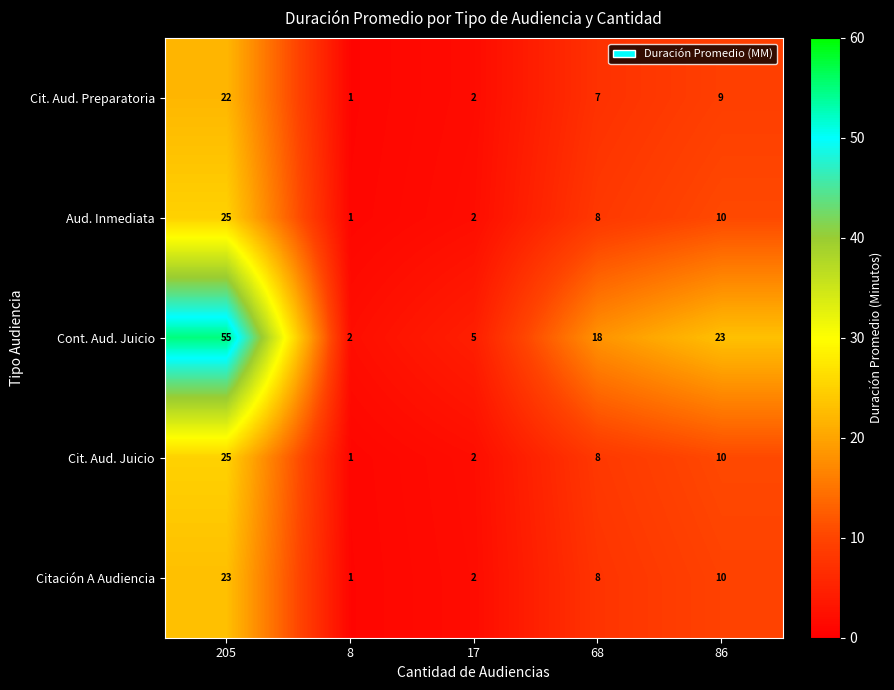

Which series changed the most between 17 and 86?

Cont. Aud. Juicio